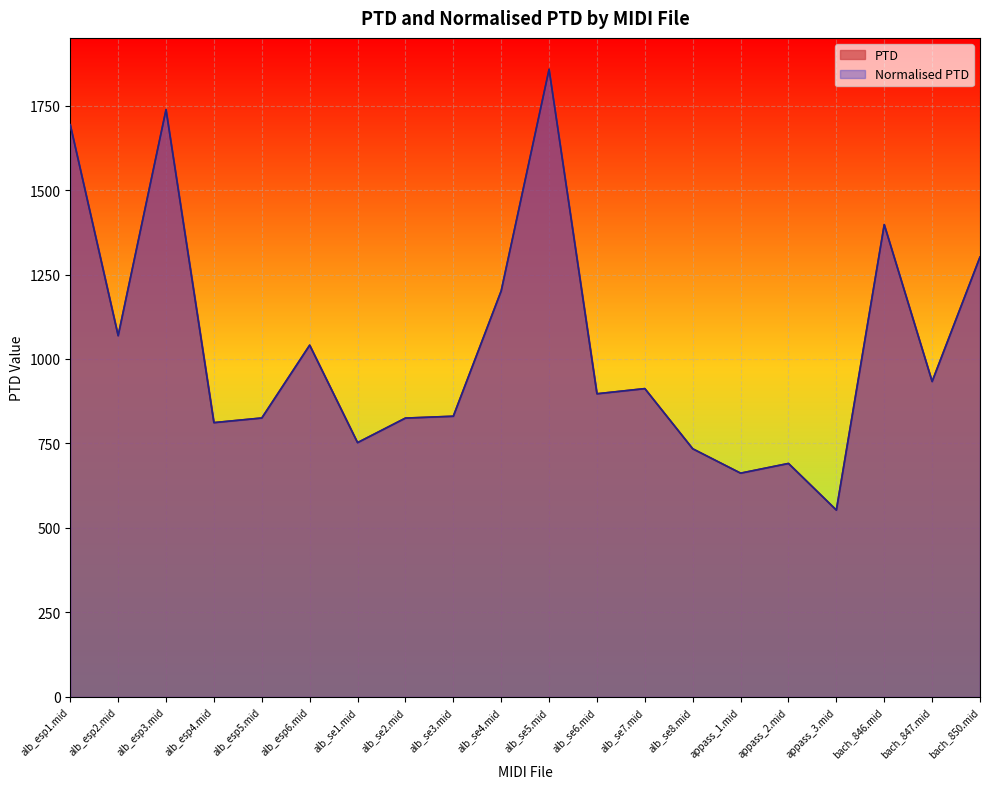

Where is the first local maximum for Normalised PTD?

alb_esp3.mid